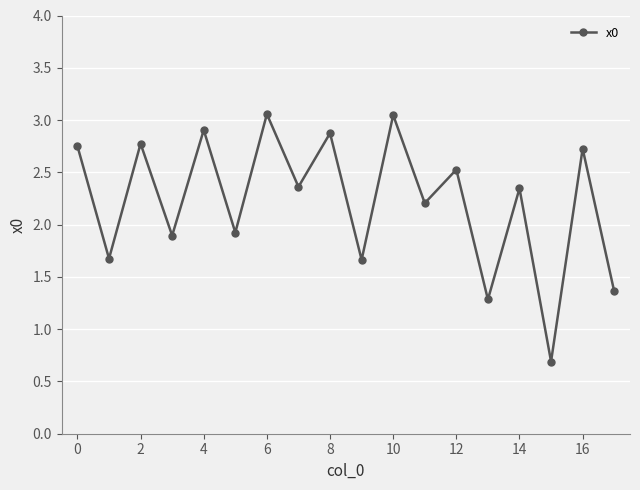

What is the average value?

2.2